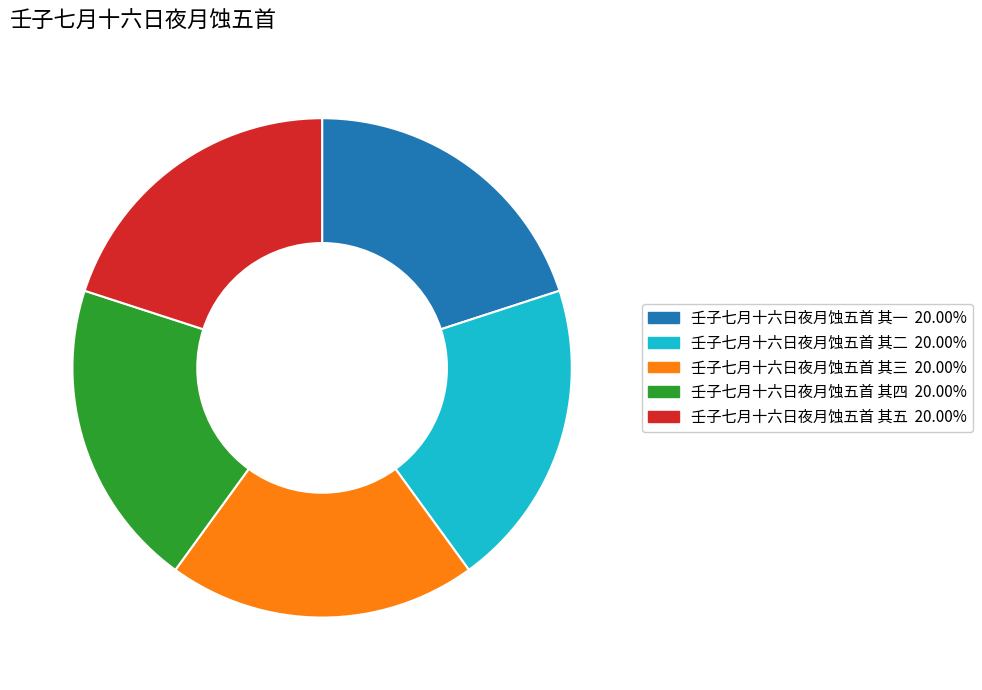

Does 壬子七月十六日夜月蚀五首 其三 account for over 50% of the chart?

No